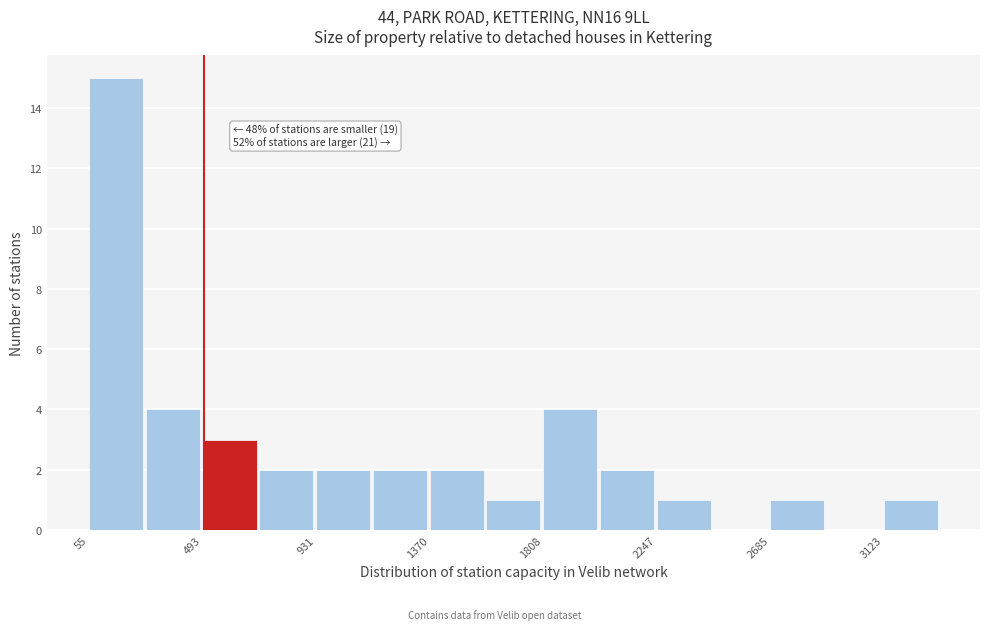

Over which range of the x-axis is the bar tallest?

50 to 250